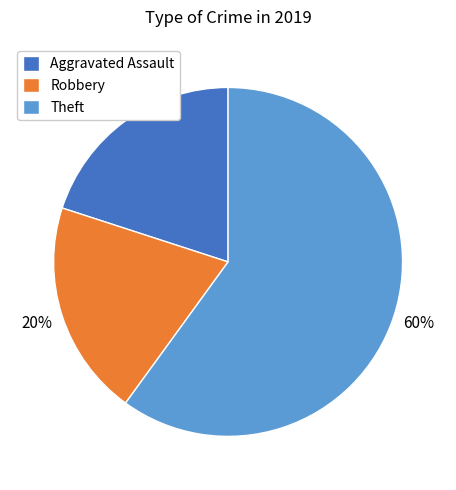

What is the ratio of the value at Robbery to the value at Aggravated Assault?

1.0